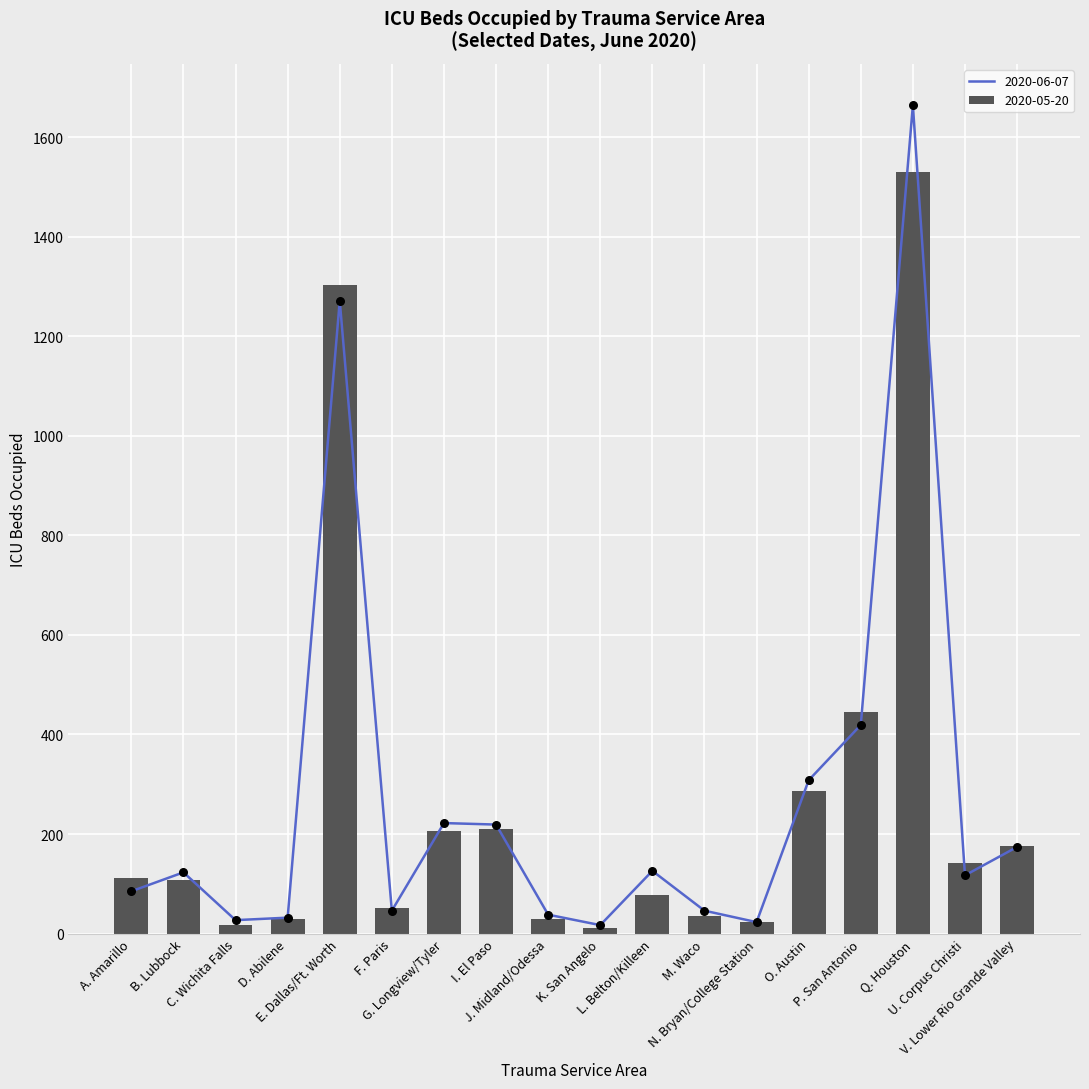

Which series contains the highest Y value?

2020-06-07